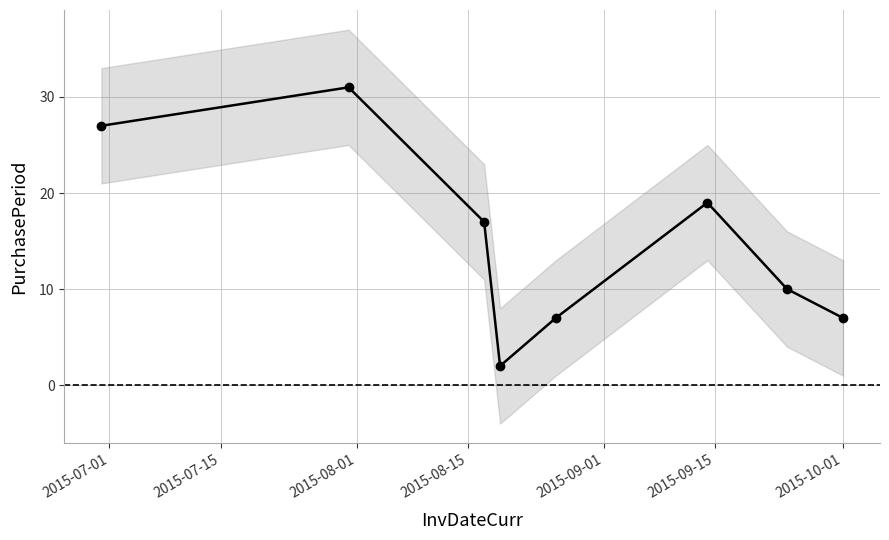

Reading left to right, transcribe all the data shown in this chart.

27	31	17	2	7	19	10	7